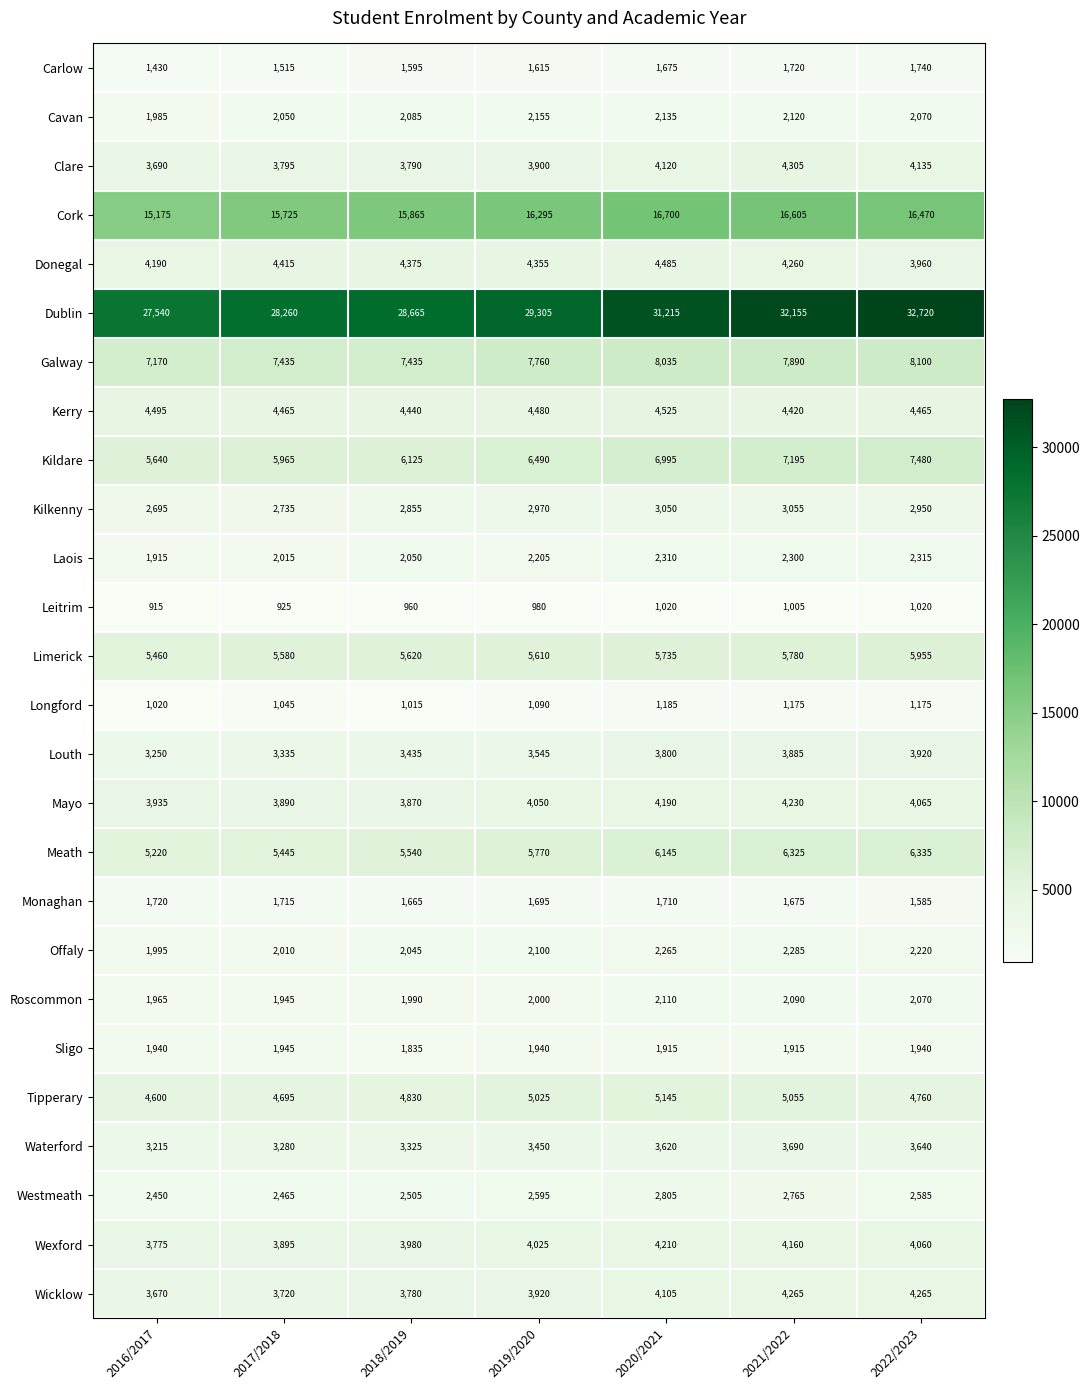

The value of Monaghan at 2016/2017 is 860. True or false?

False